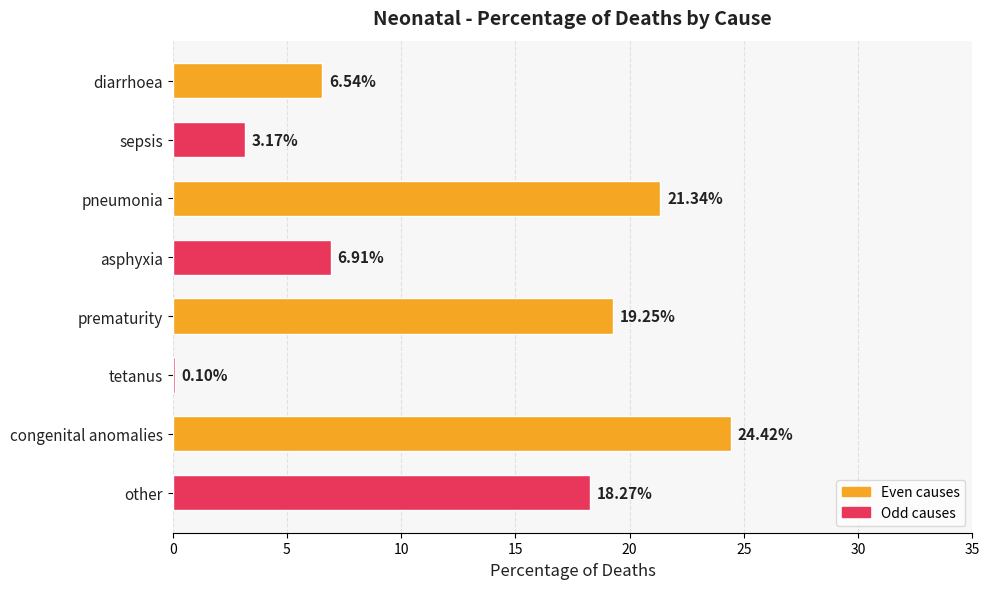

What is the sum of all values?

100.0